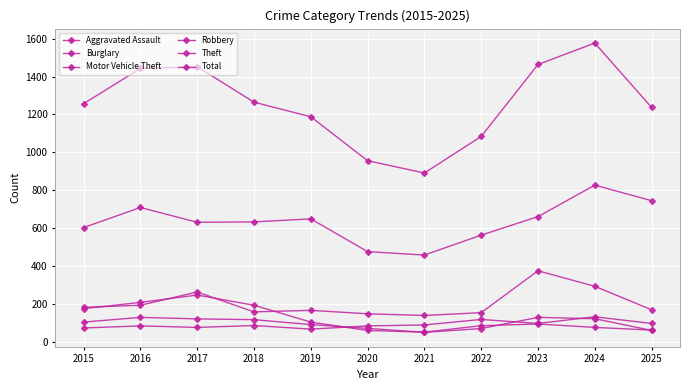

True or false: Burglary has more than 2 interior local peaks.

False